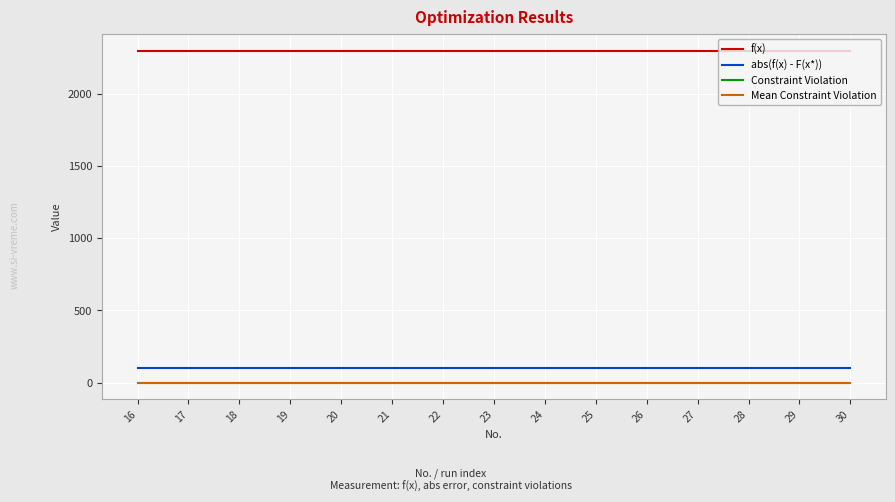

Which category has the highest value in the Constraint Violation series?

16